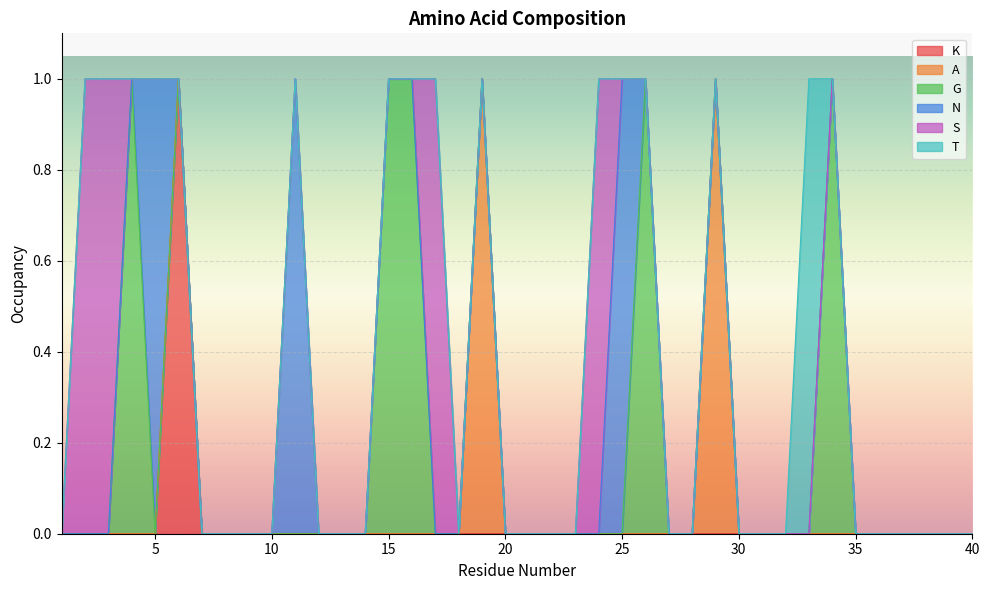

At how many categories does at least one series exceed 0?

16